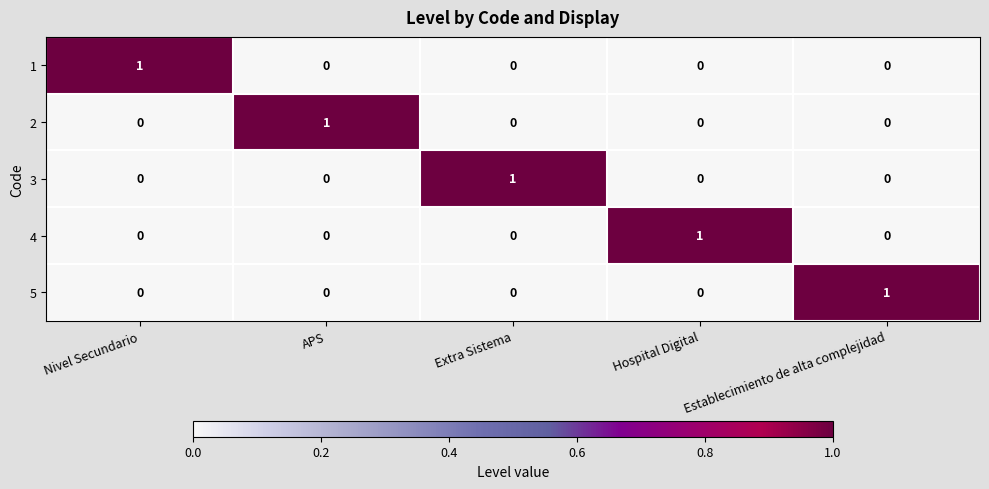

Is the value of 4 at Hospital Digital greater than the value of 3 at Hospital Digital?

Yes